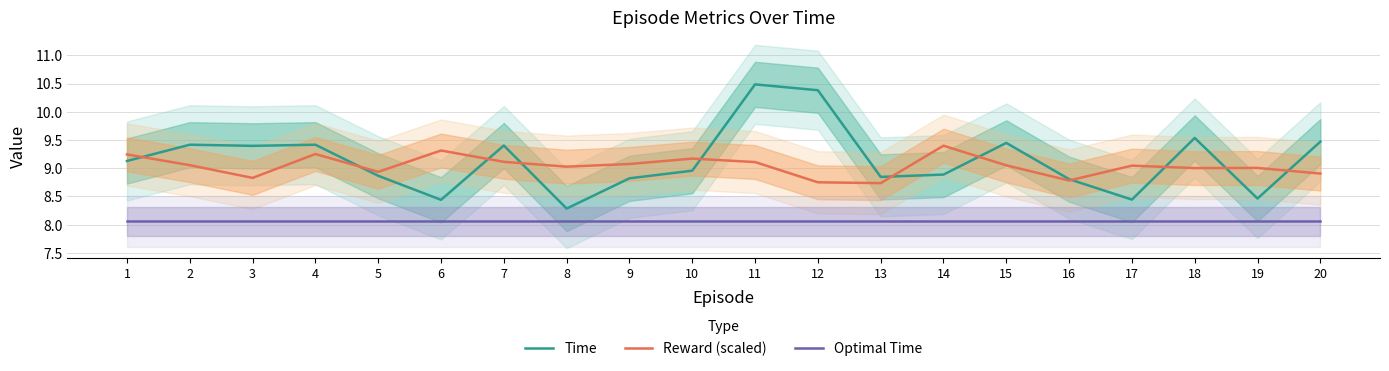

Is it true that Time equals 8.9 at 5?

True